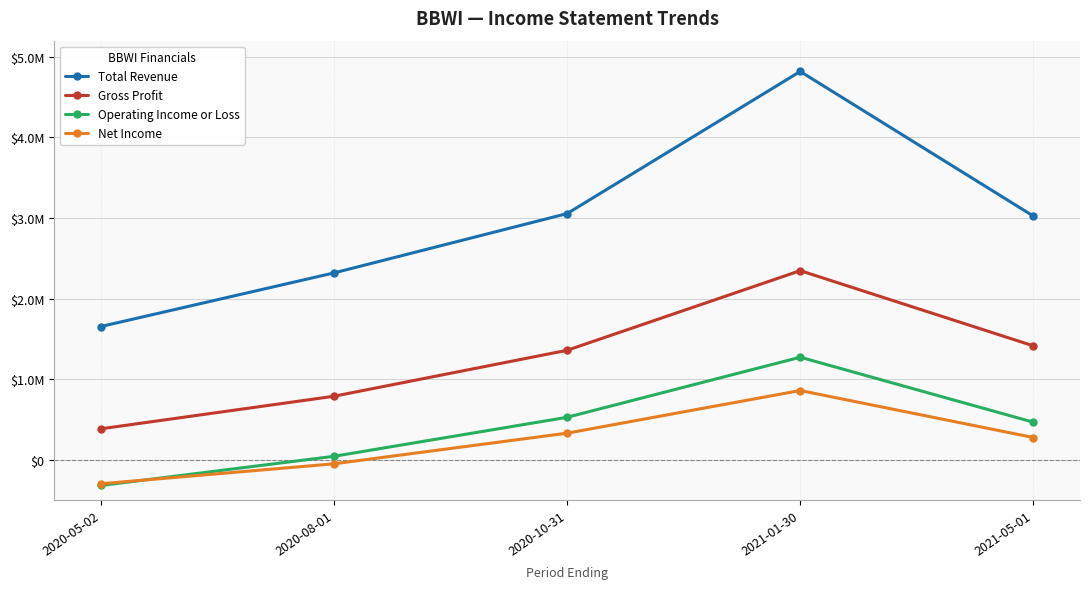

Is this an area chart (filled region under the line)?

No